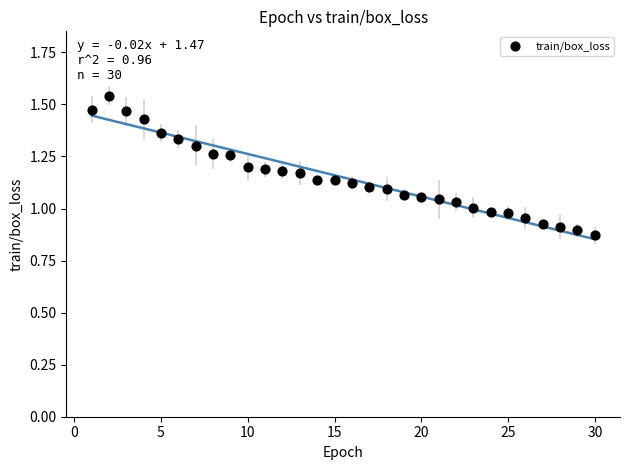

What is the range of X values (max minus min)?

29.0